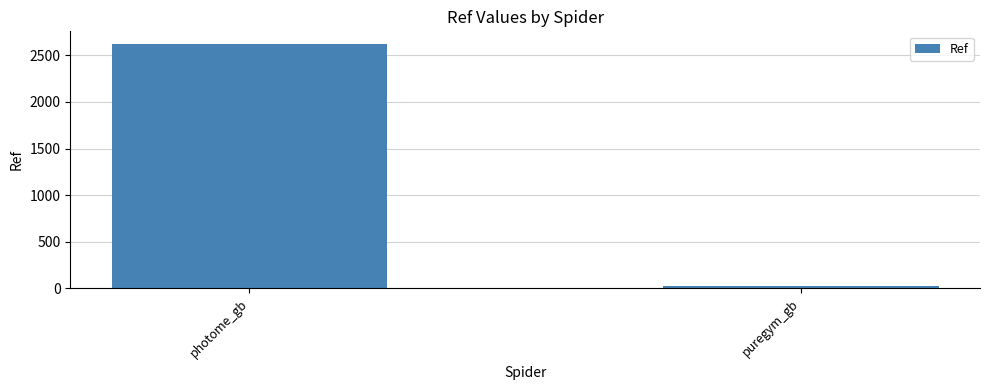

Reading right to left, what are all the values shown in this chart?

24	2626